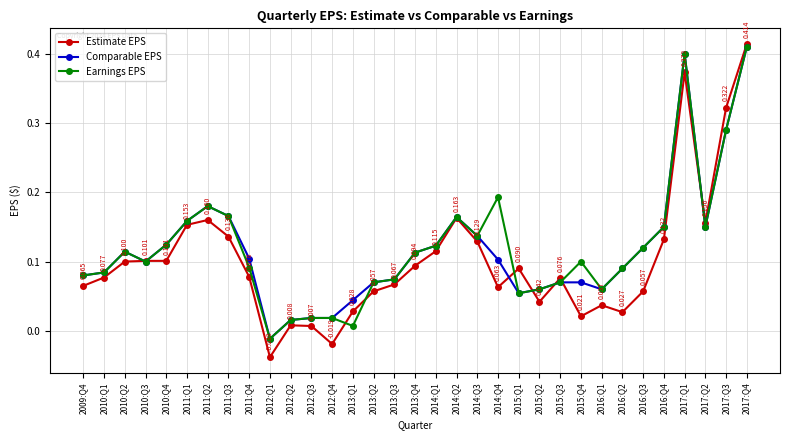

What is the sum of all Comparable EPS values?

3.9